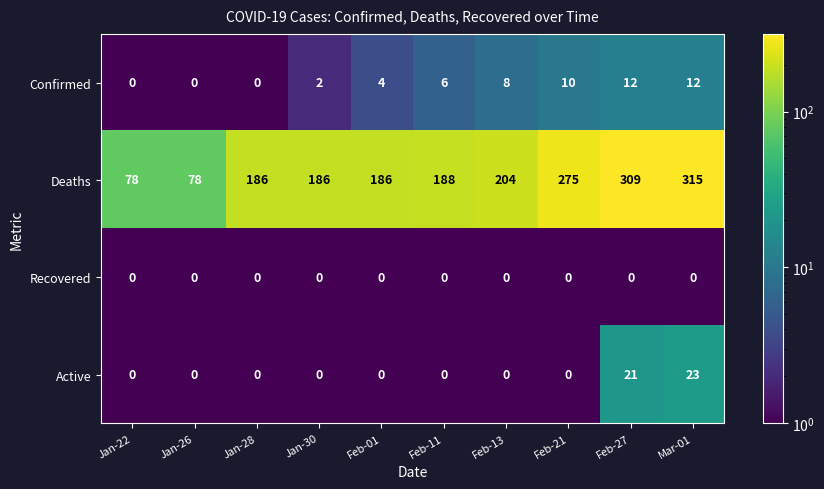

Which series has the widest spread of values?

Deaths